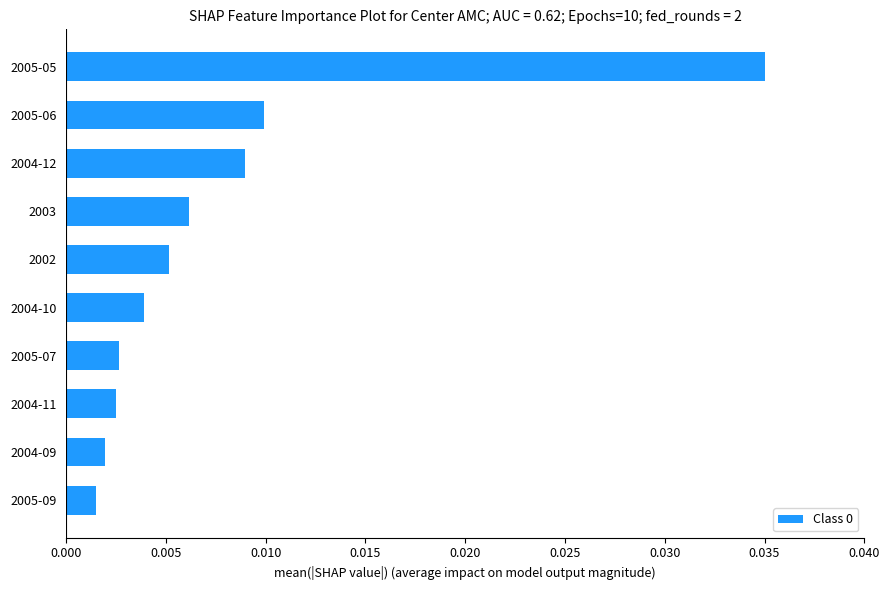

Are the bars grouped side by side (vs. stacked)?

No